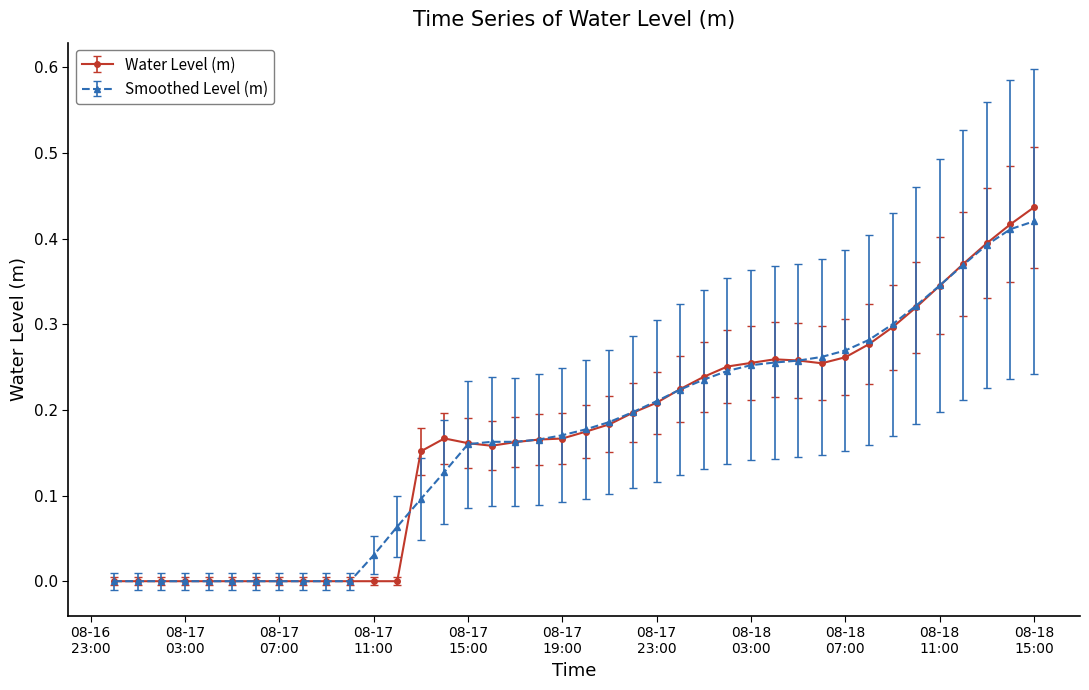

Which series has the largest range (max minus min)?

Water Level (m)